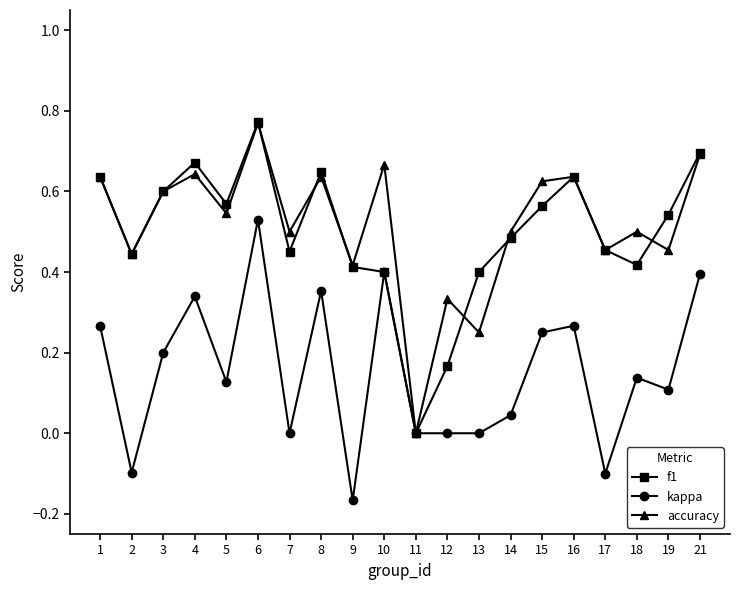

At which category does the chart reach its peak across all series?

6